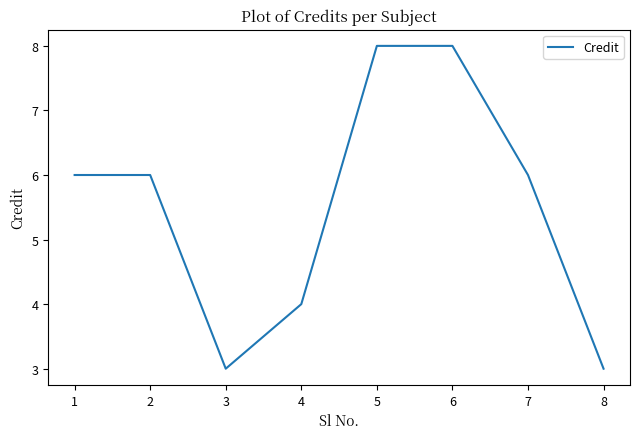

What is the ratio of the value at 8 to the value at 5?

0.4